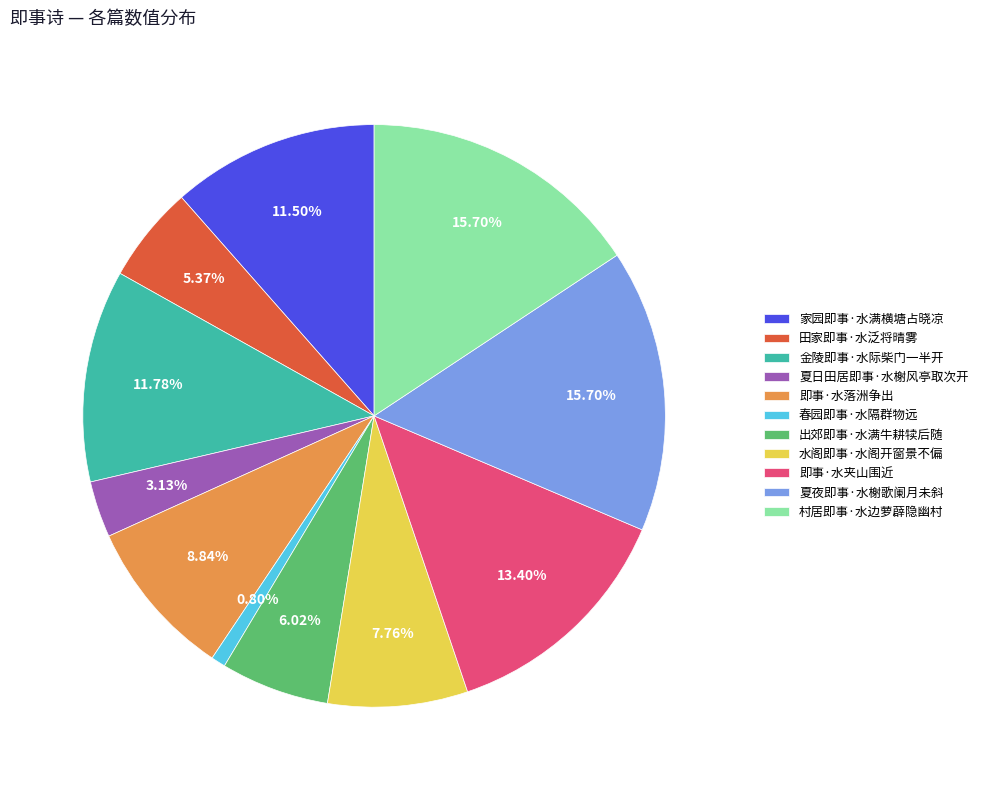

True or false: 夏日田居即事·水榭风亭取次开 accounts for 3% of the total.

True